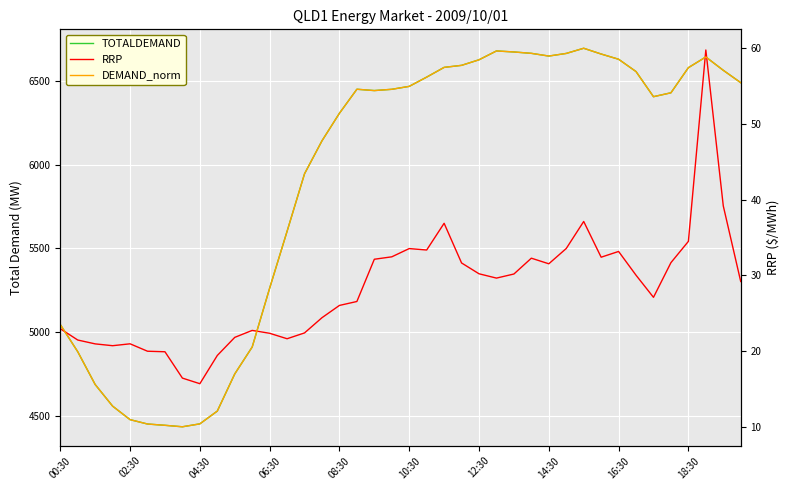

True or false: DEMAND_norm has a value of 74.6 at 19.

False